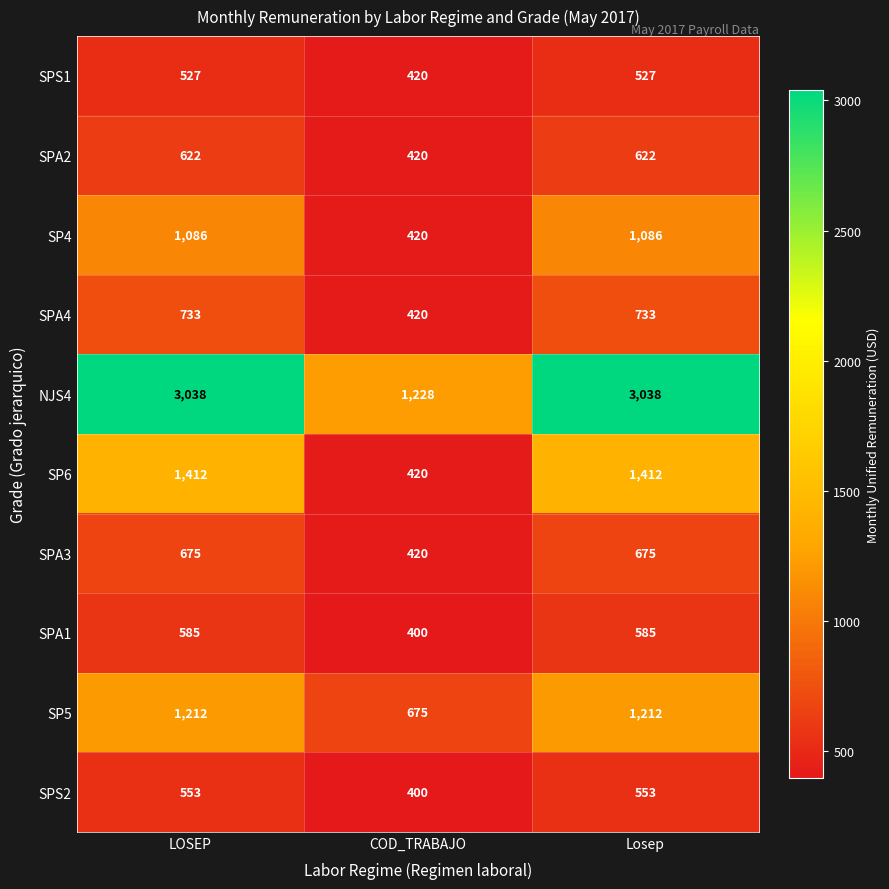

What is the total value across all series at Losep?

10443